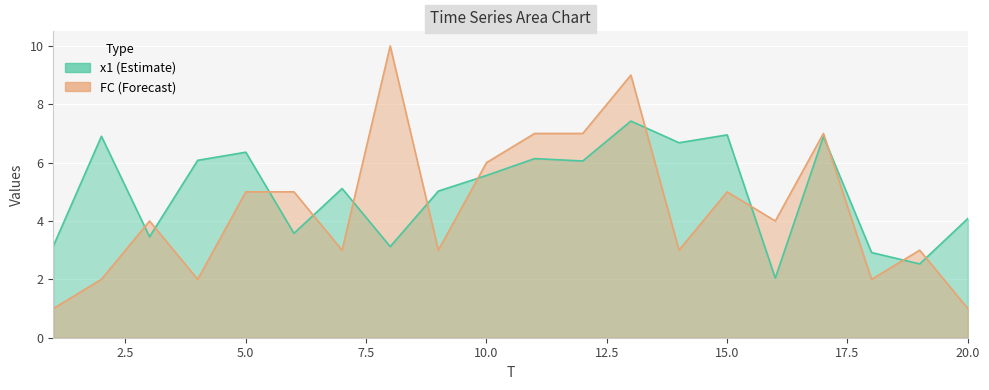

Is it true that x1 equals 1.4 at 15?

False